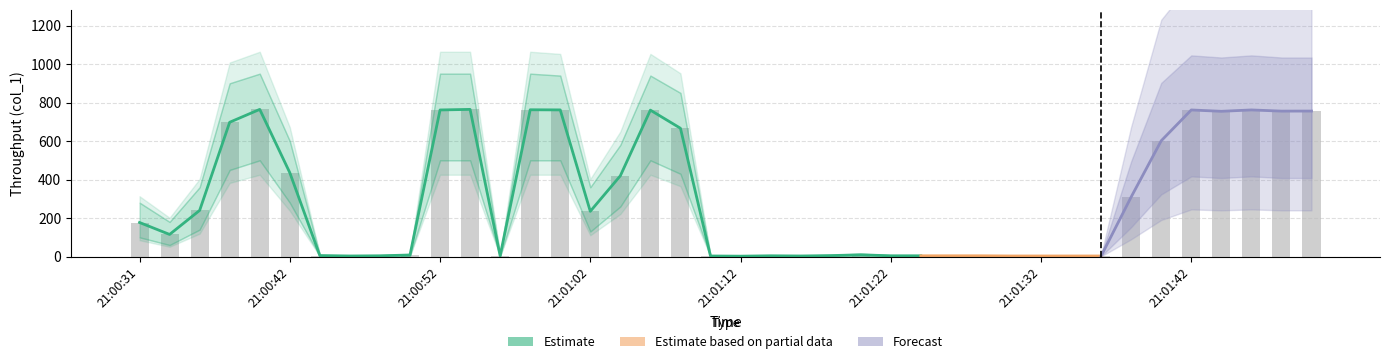

The col_1 series shows 2.5 at 2019-06-14 21:00:44. True or false?

False